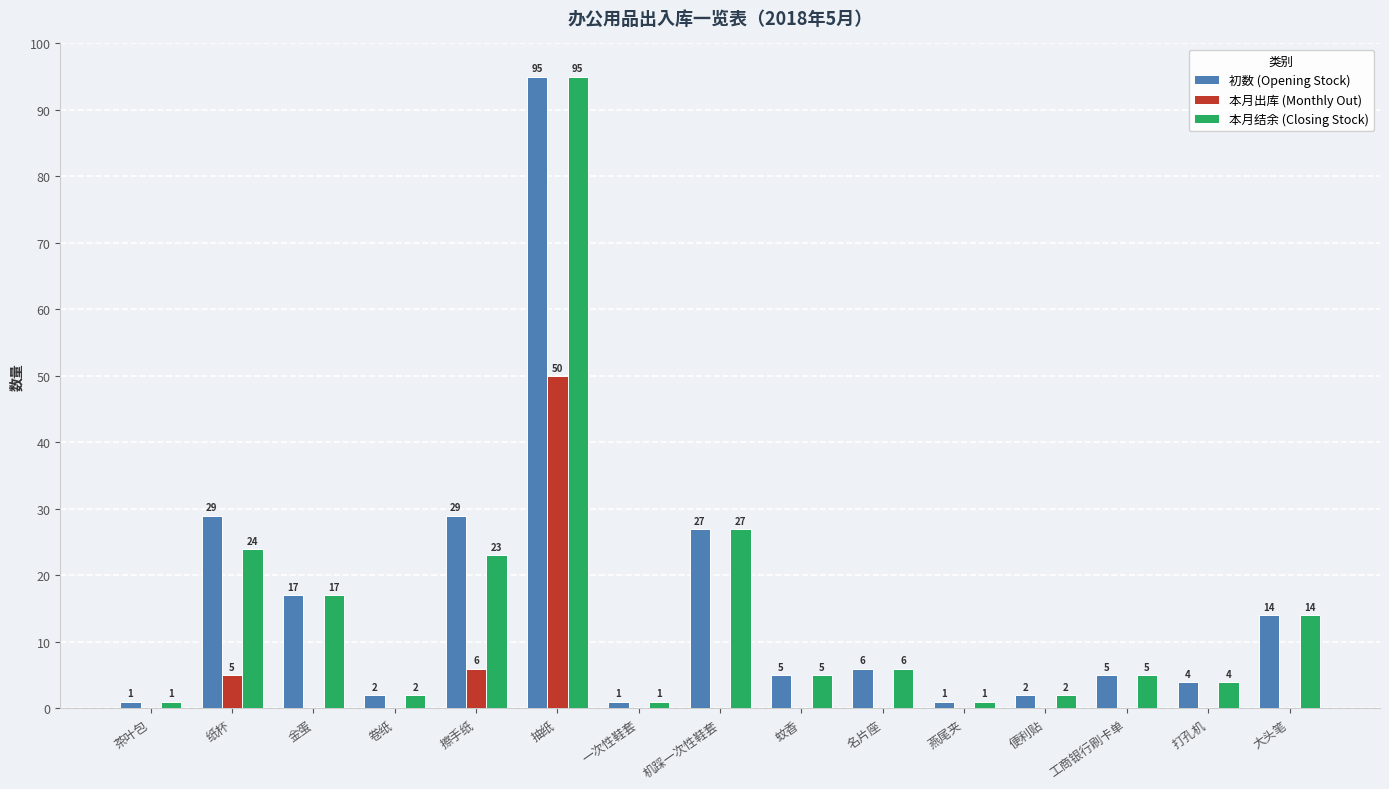

How many data points does each series have?

15